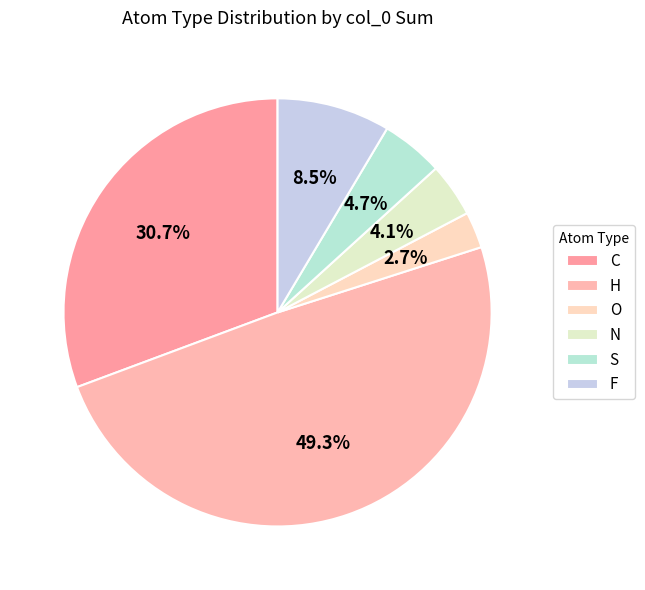

Is the sum of S and H greater than half?

Yes